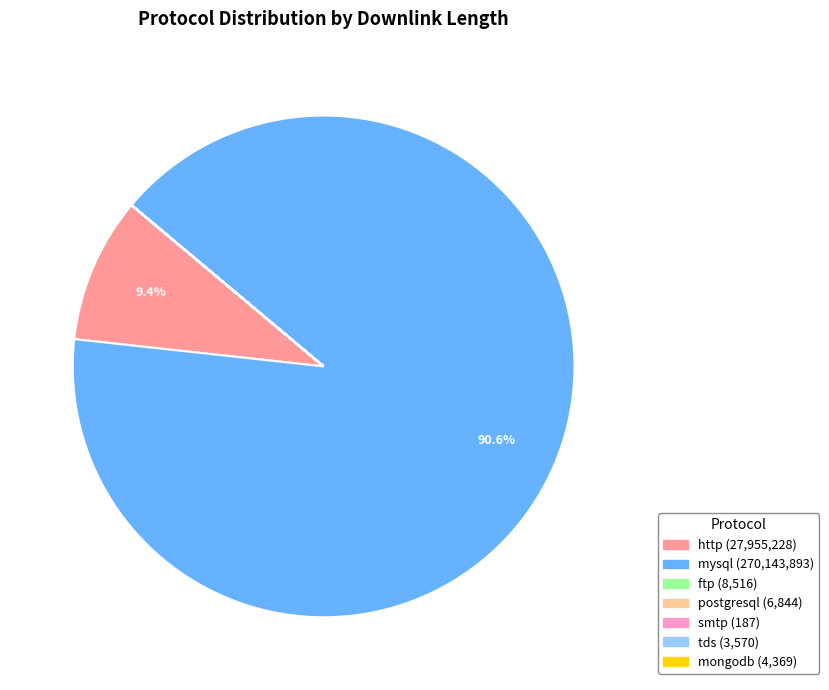

To the nearest percent, what portion does mysql represent?

91%